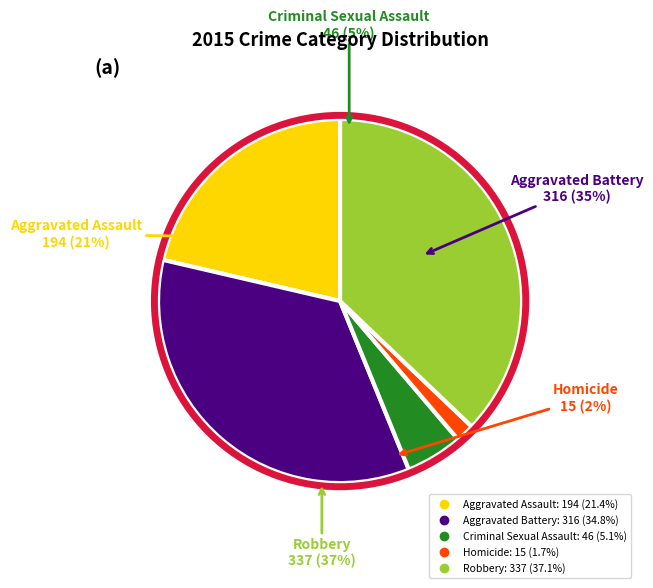

To the nearest percent, what percentage of the pie is Robbery?

37%